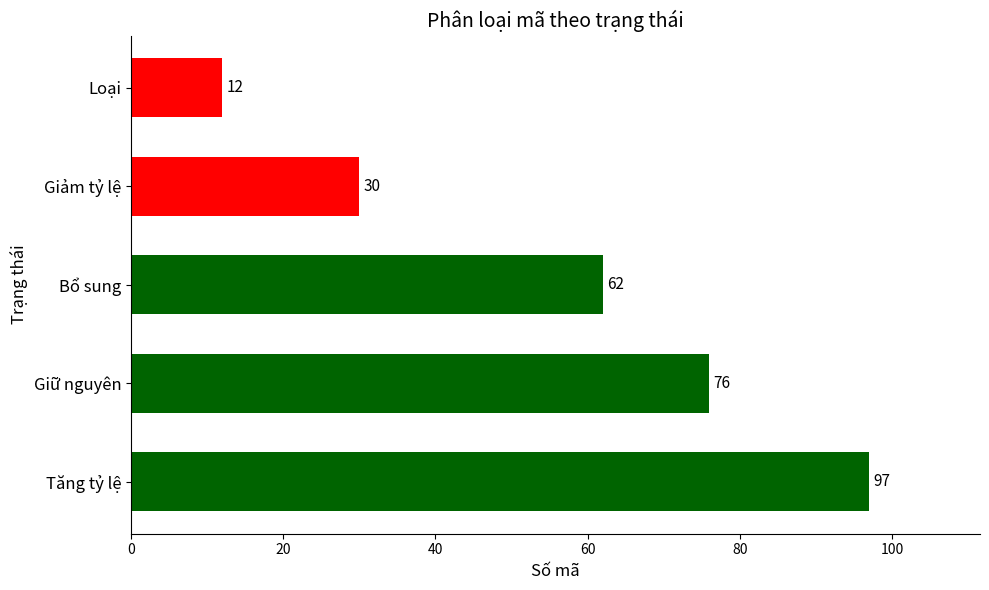

What is the sum of all values?

277